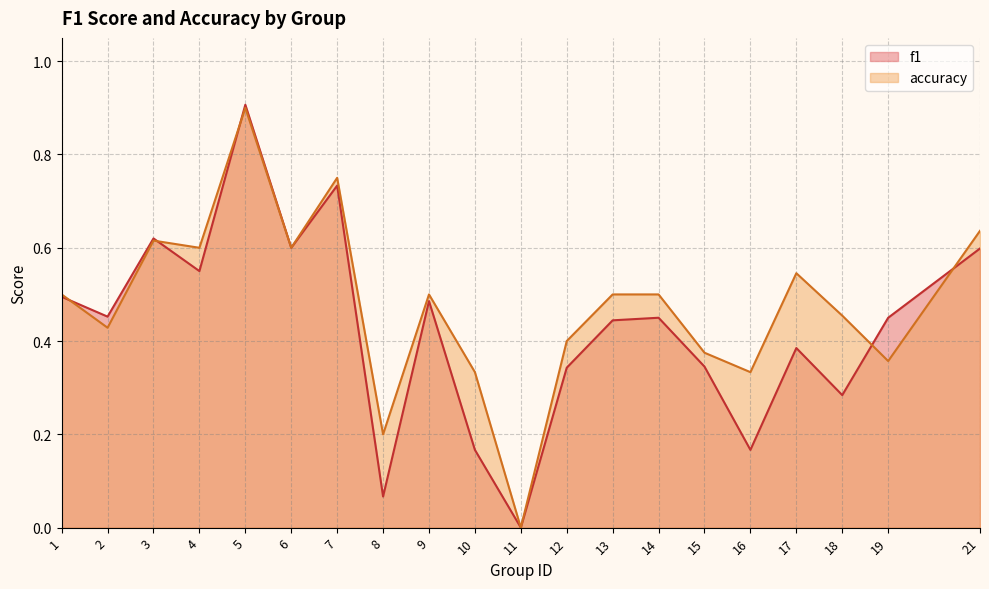

List the series in order of their peak value, highest first.

f1, accuracy